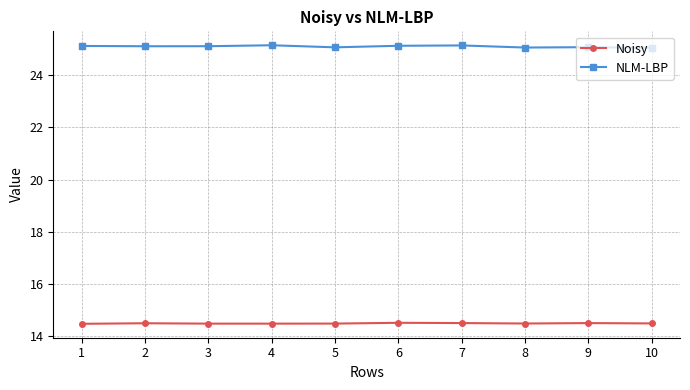

What is the maximum value shown in the chart?

25.1